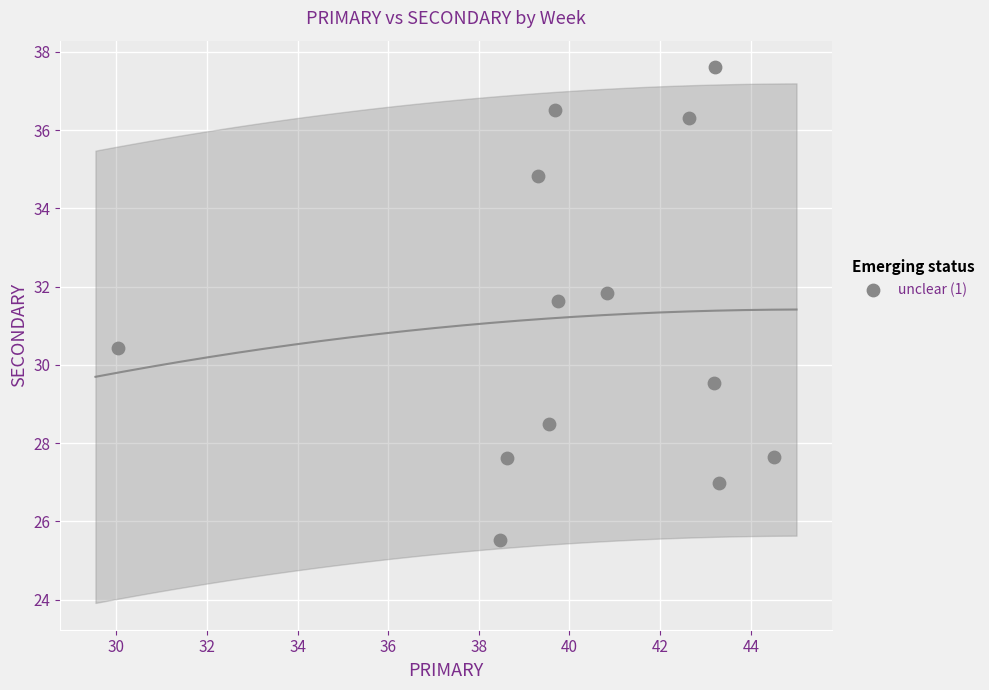

What is the range of Y values (max minus min)?

12.1